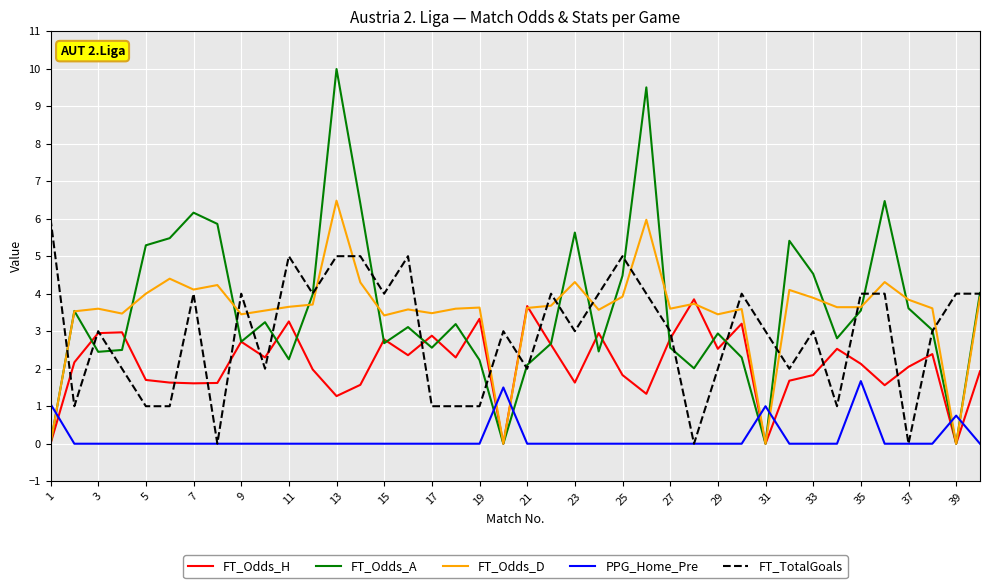

Rank the series by their maximum value, from highest to lowest.

FT_Odds_A, FT_Odds_D, FT_TotalGoals, FT_Odds_H, PPG_Home_Pre